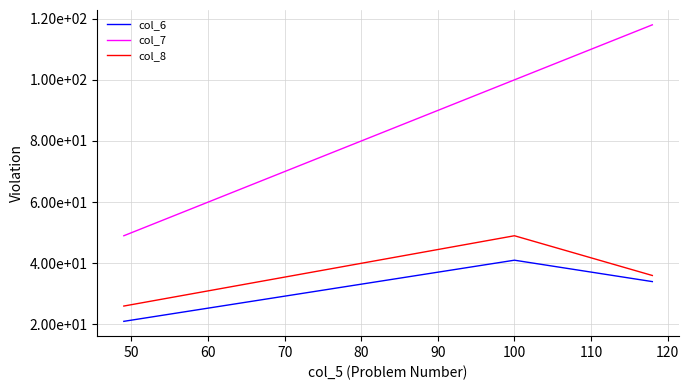

What are all the series names shown in the legend?

col_6, col_7, col_8